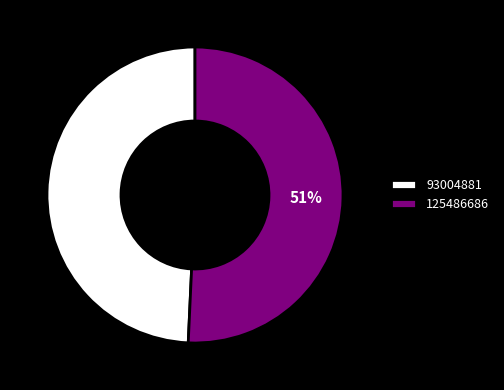

Count the number of slices in the pie.

2